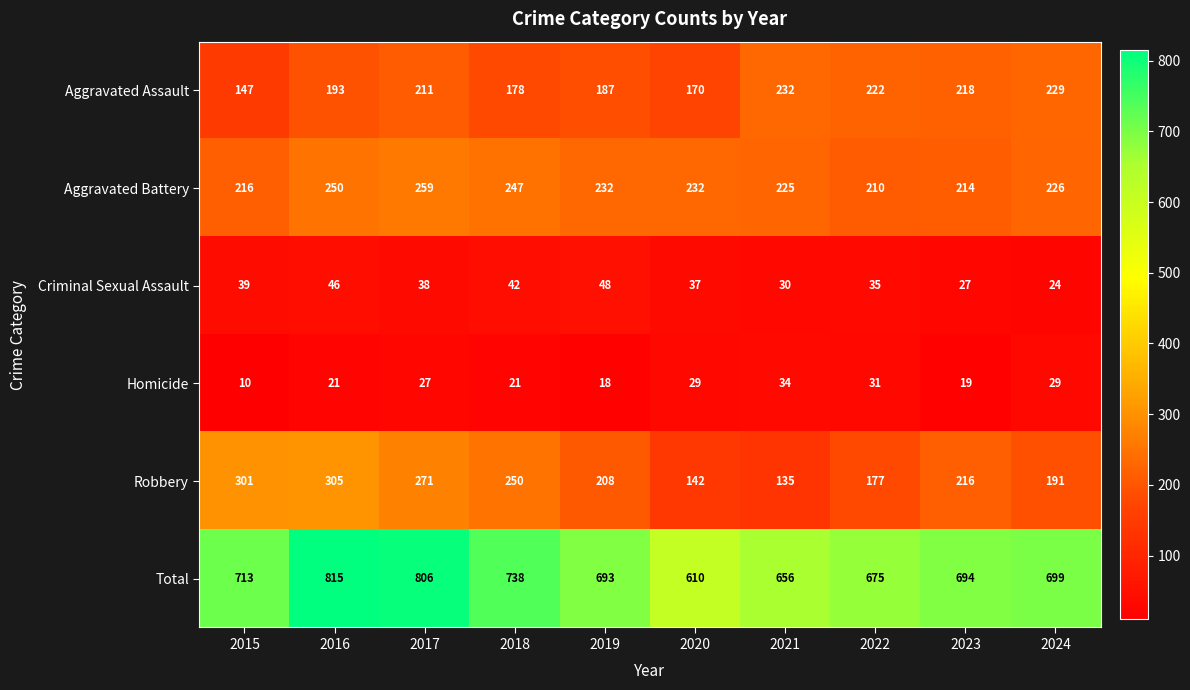

At 2018, list the series in order from smallest to largest.

Homicide, Criminal Sexual Assault, Aggravated Assault, Aggravated Battery, Robbery, Total